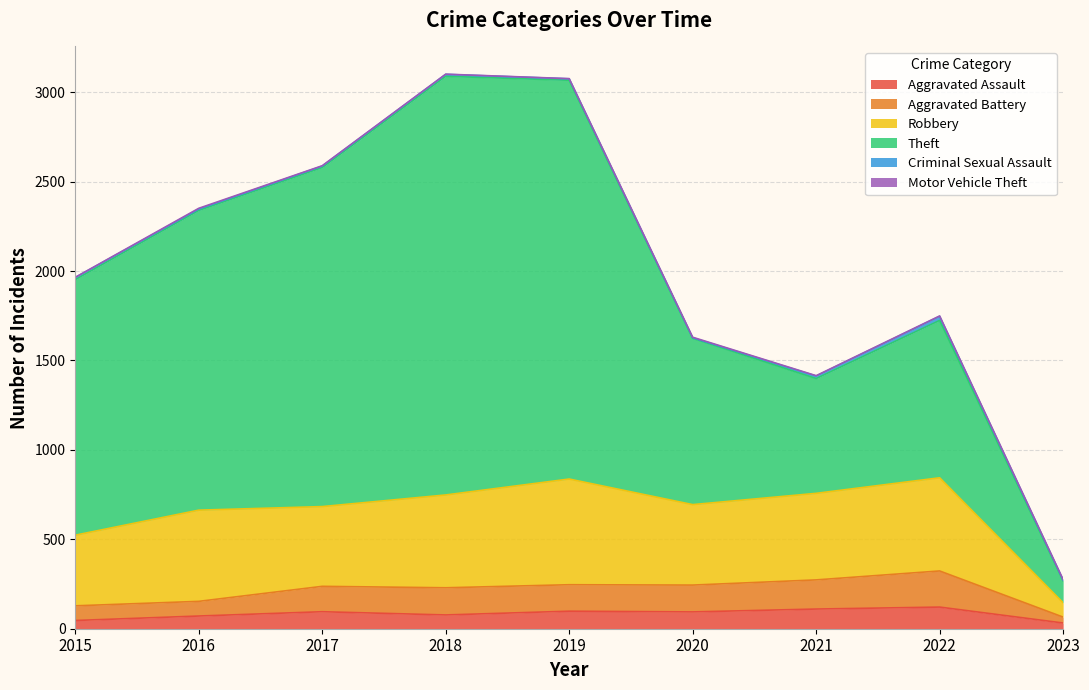

List the series in order of their peak value, lowest first.

Motor Vehicle Theft, Criminal Sexual Assault, Aggravated Assault, Aggravated Battery, Robbery, Theft